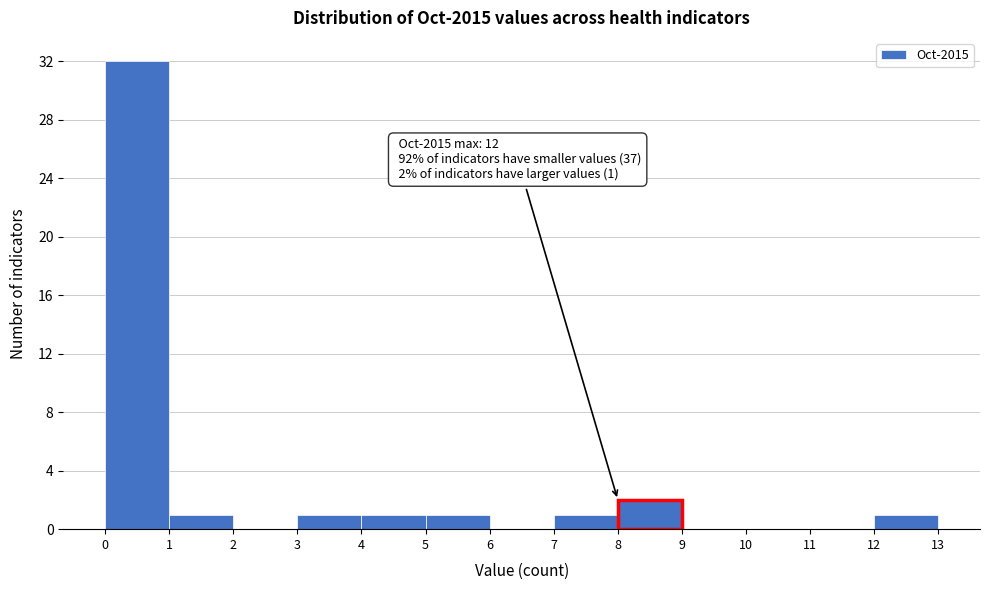

Which range on the x-axis has the tallest bar?

0 to 1